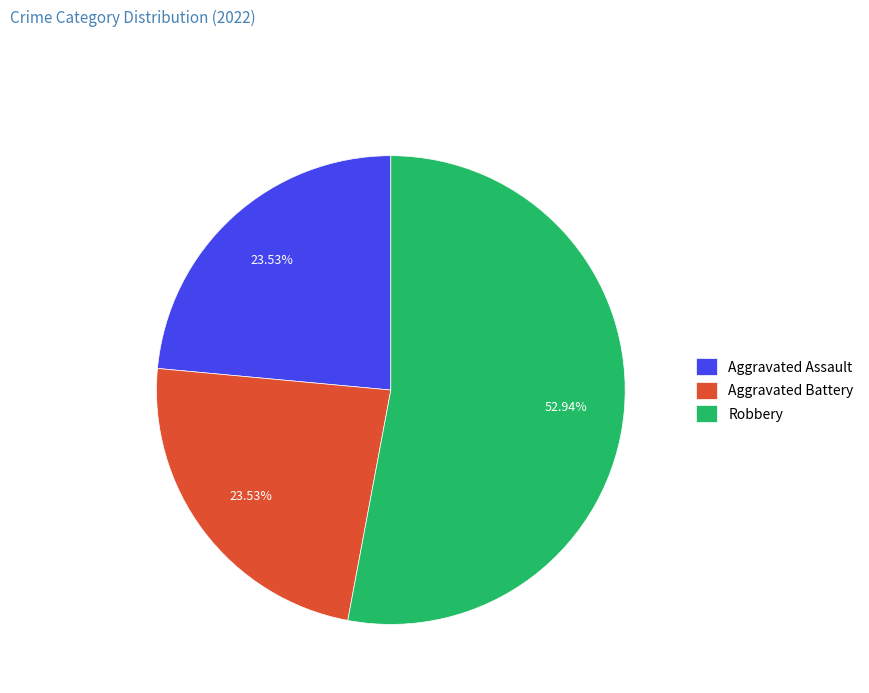

What is the largest slice in the pie chart?

Robbery